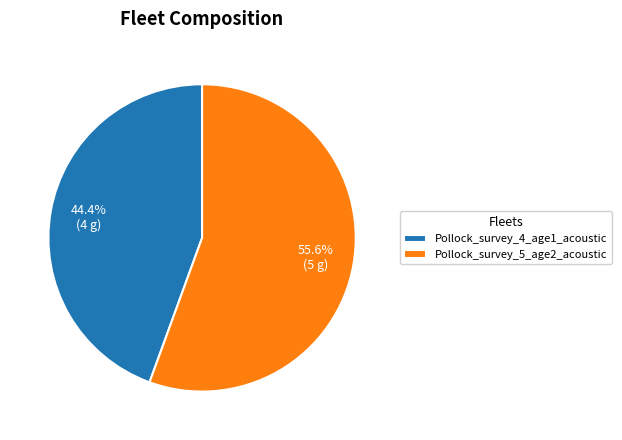

What percentage is the Pollock_survey_5_age2_acoustic slice, to the nearest percent?

56%